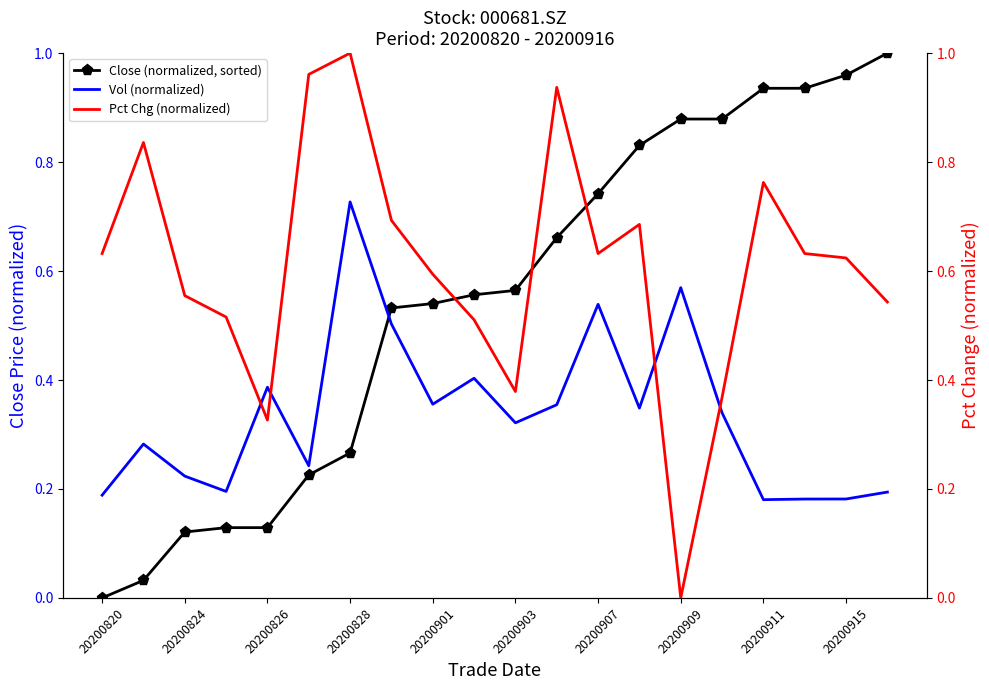

How many lines are shown in the chart?

3